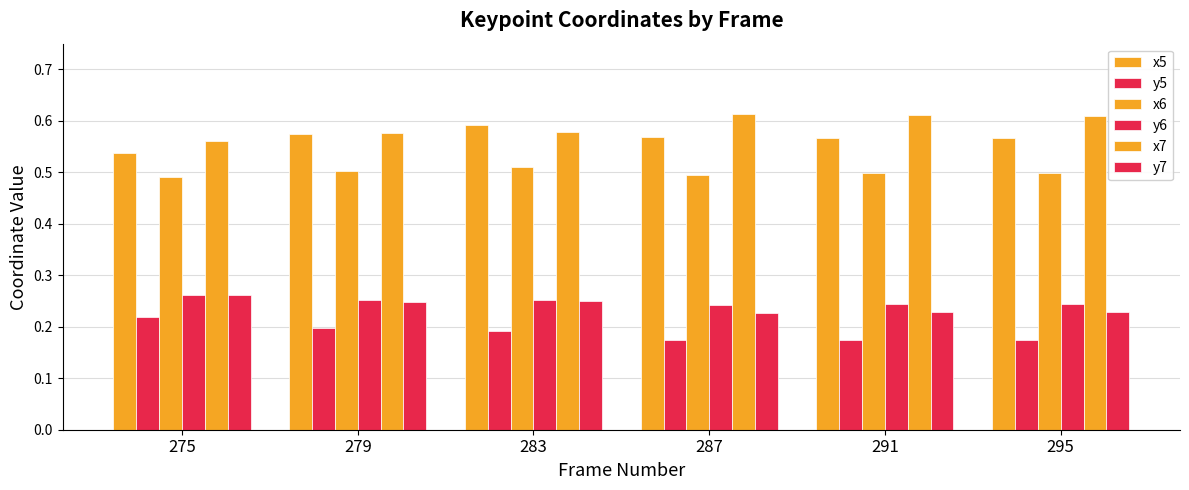

Count the number of data series in this chart.

6